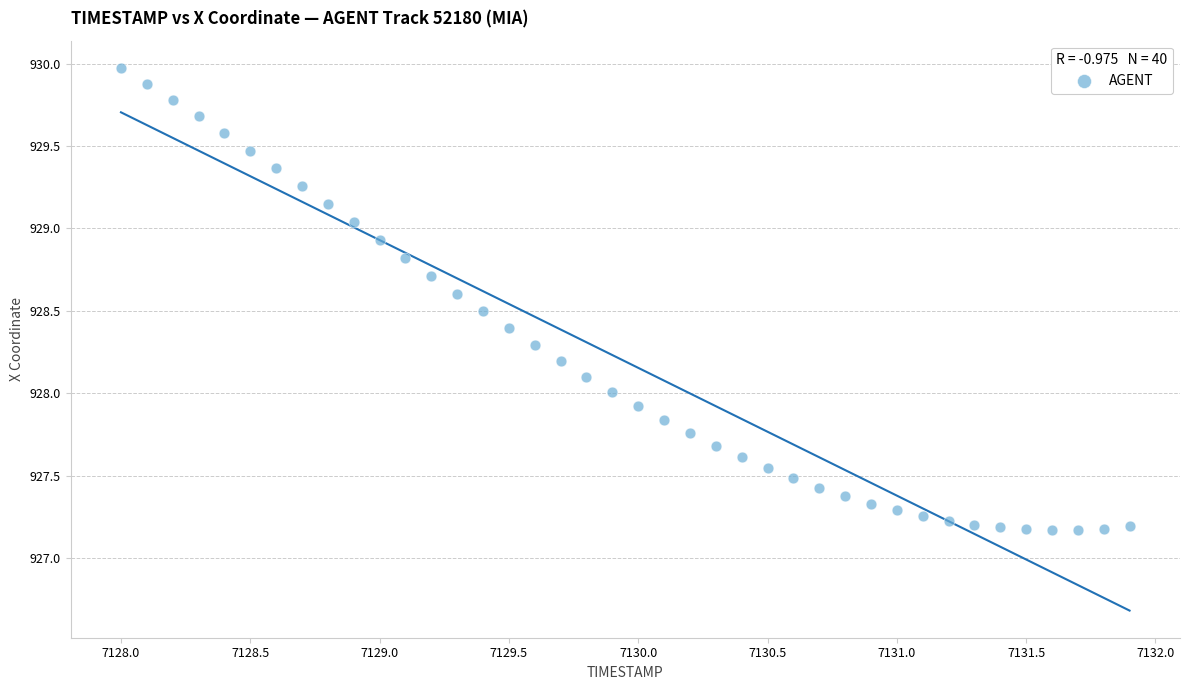

What is the range of Y values (max minus min)?

2.8